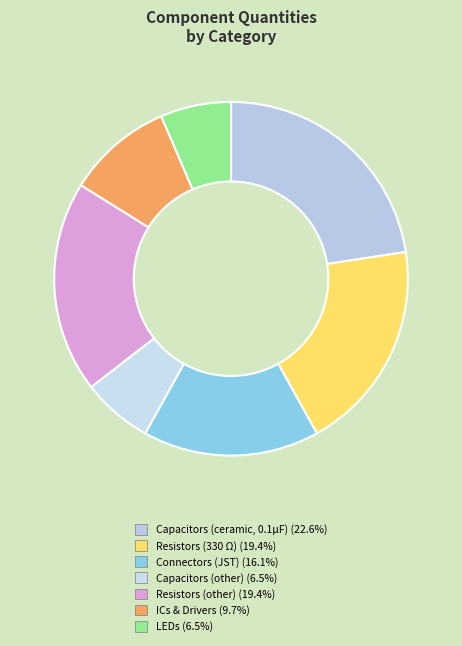

How many slices are in this pie chart?

7